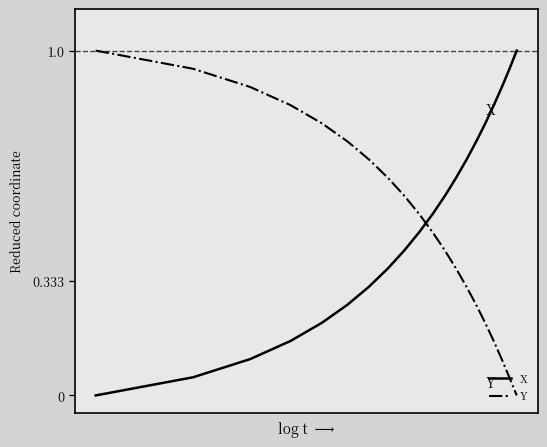

How many times do X and Y cross each other?

1